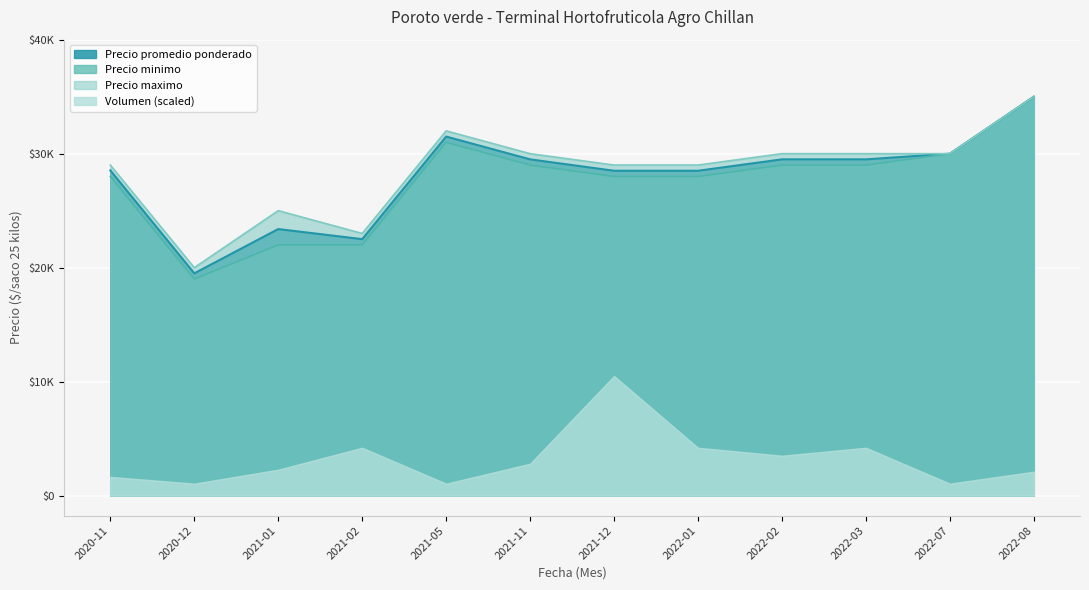

True or false: Precio promedio ponderado and Precio minimo intersect in this chart.

False